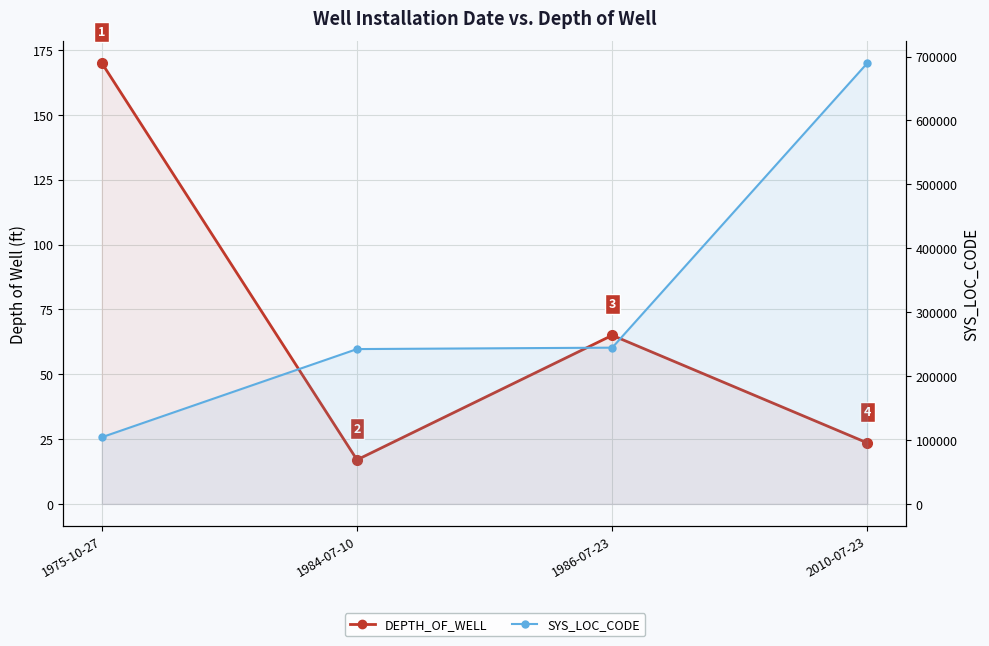

Which label corresponds to the smallest value in the chart?

1984-07-10